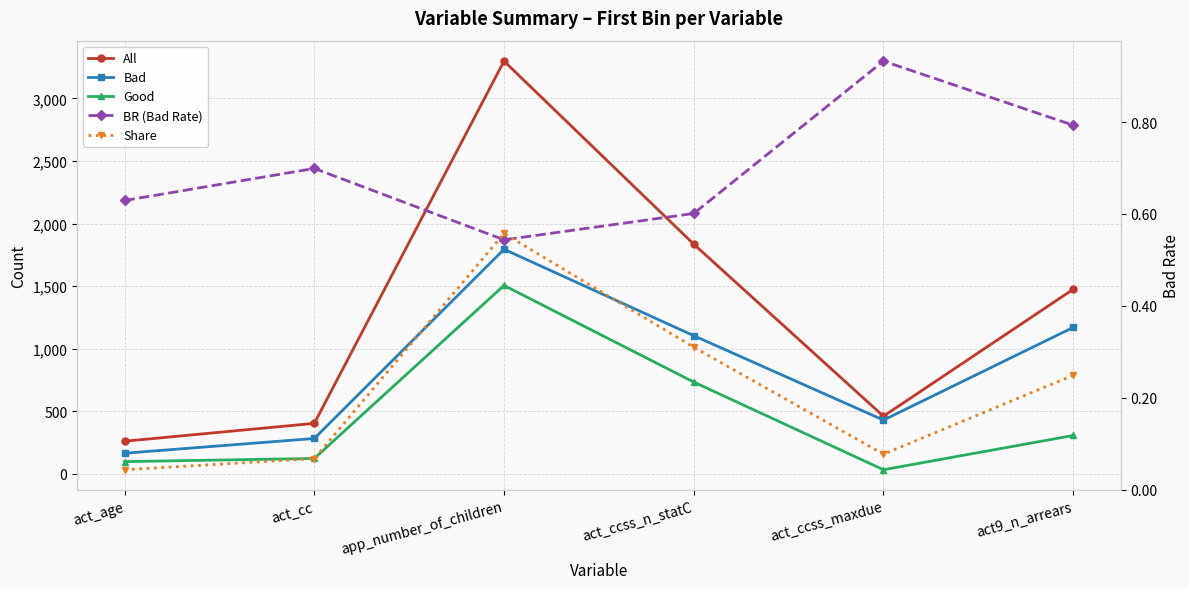

Does the chart have visible grid lines?

Yes